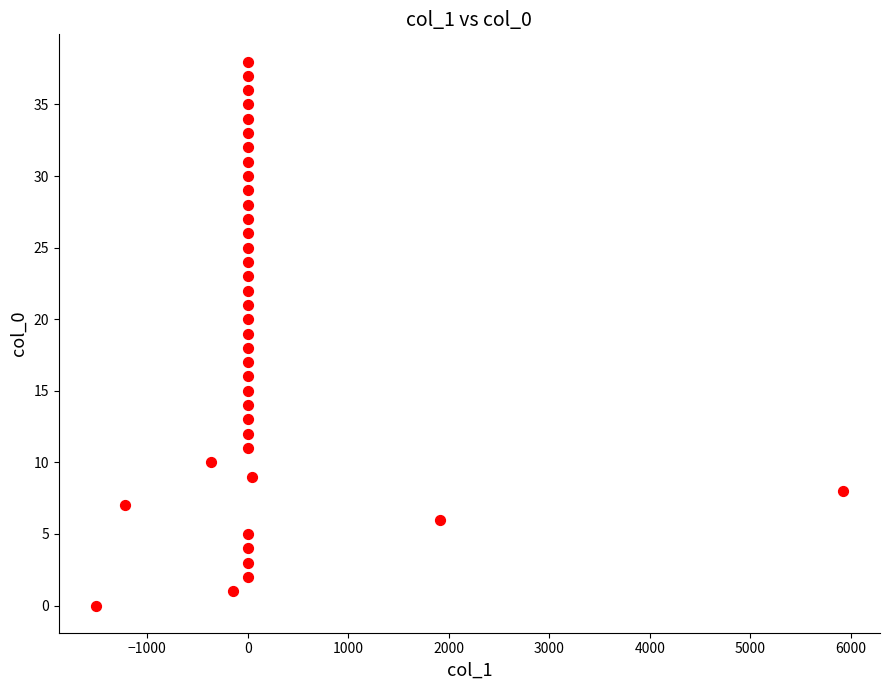

What is the range of Y values (max minus min)?

38